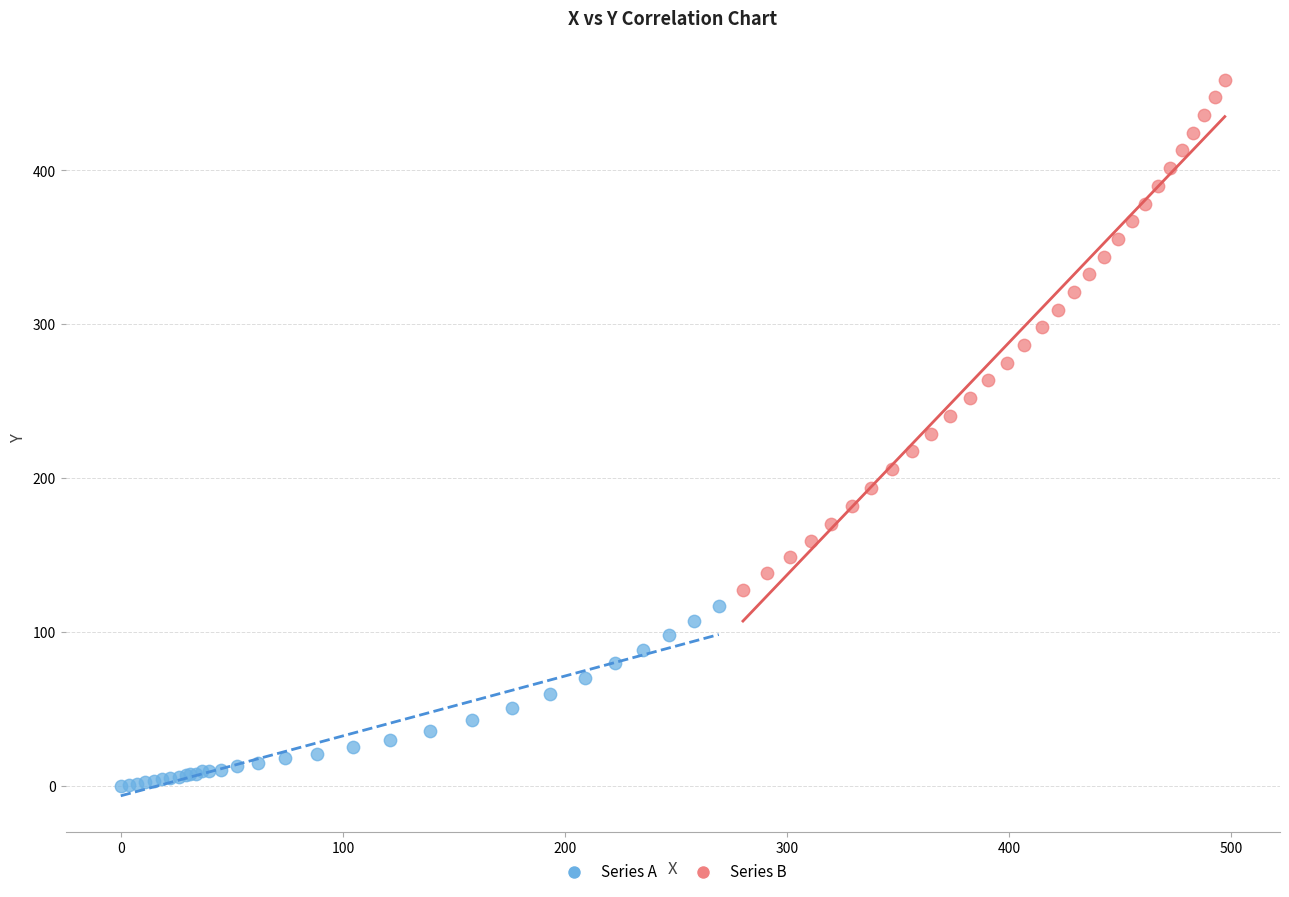

Which series has the widest spread of Y values?

Series B